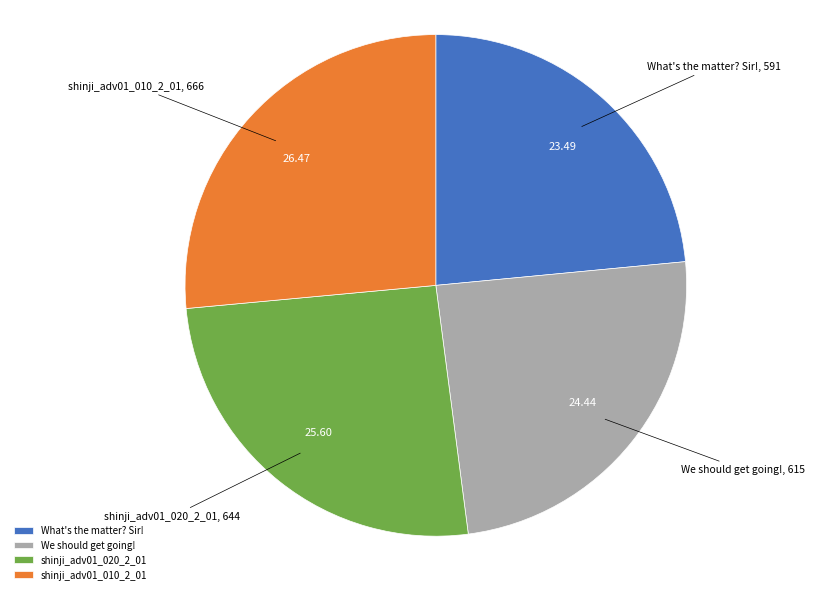

What is the smallest slice in the pie chart?

What's the matter? Sir!